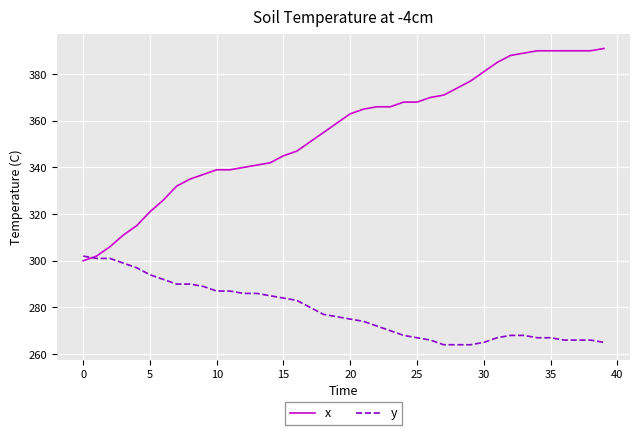

Which series has the widest spread of values?

x